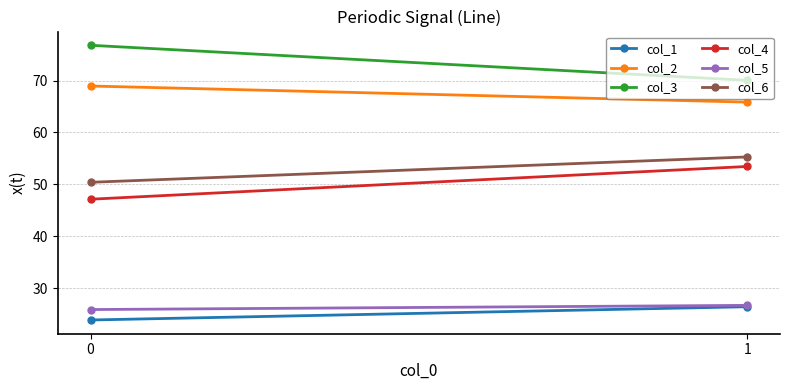

What is the spread (max minus min) of values at 1?

43.6